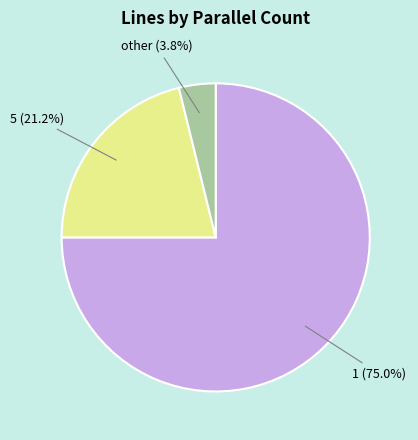

Combined, do 5 and 1 account for over 50%?

Yes